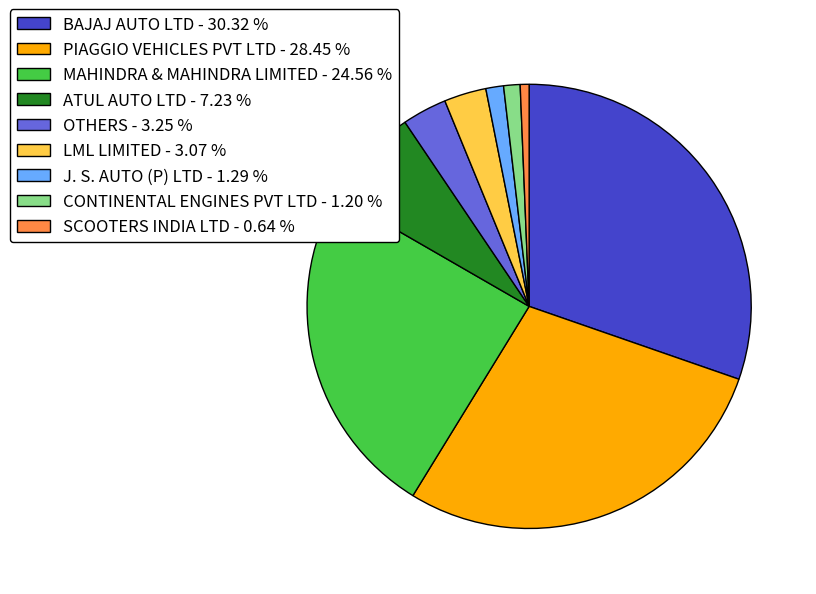

Does OTHERS represent more than half of the total?

No